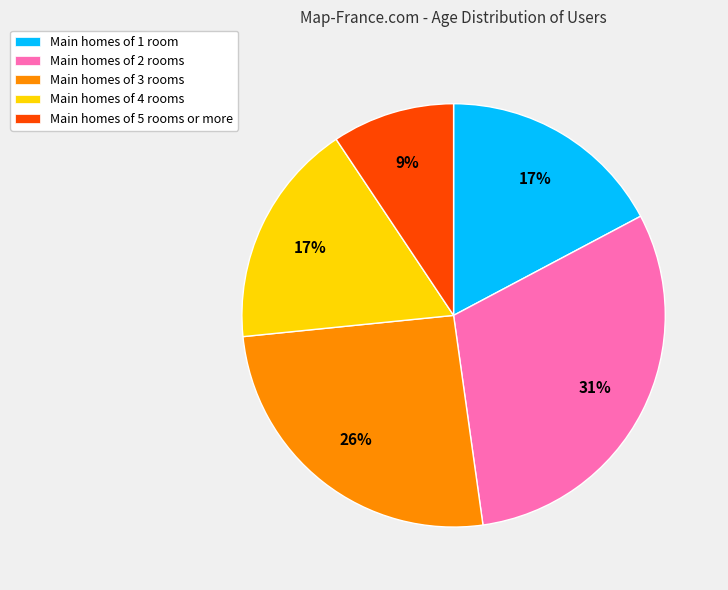

How many slices are in this pie chart?

5